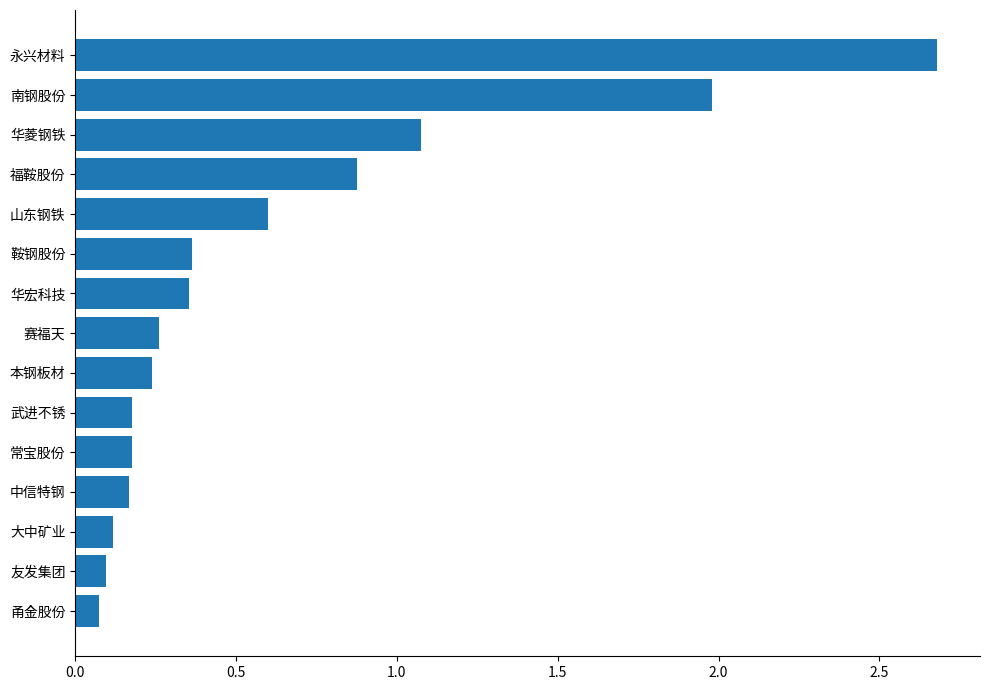

What is the smallest value displayed?

0.1